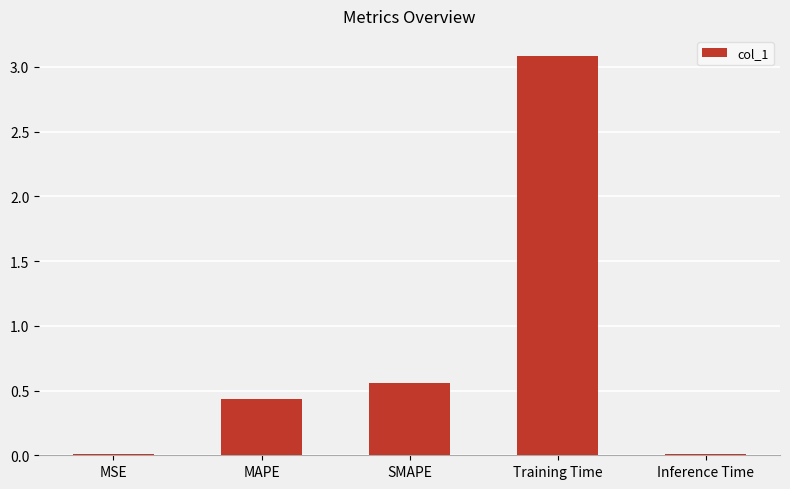

The chart shows a value of 0.0 at MSE. True or false?

True